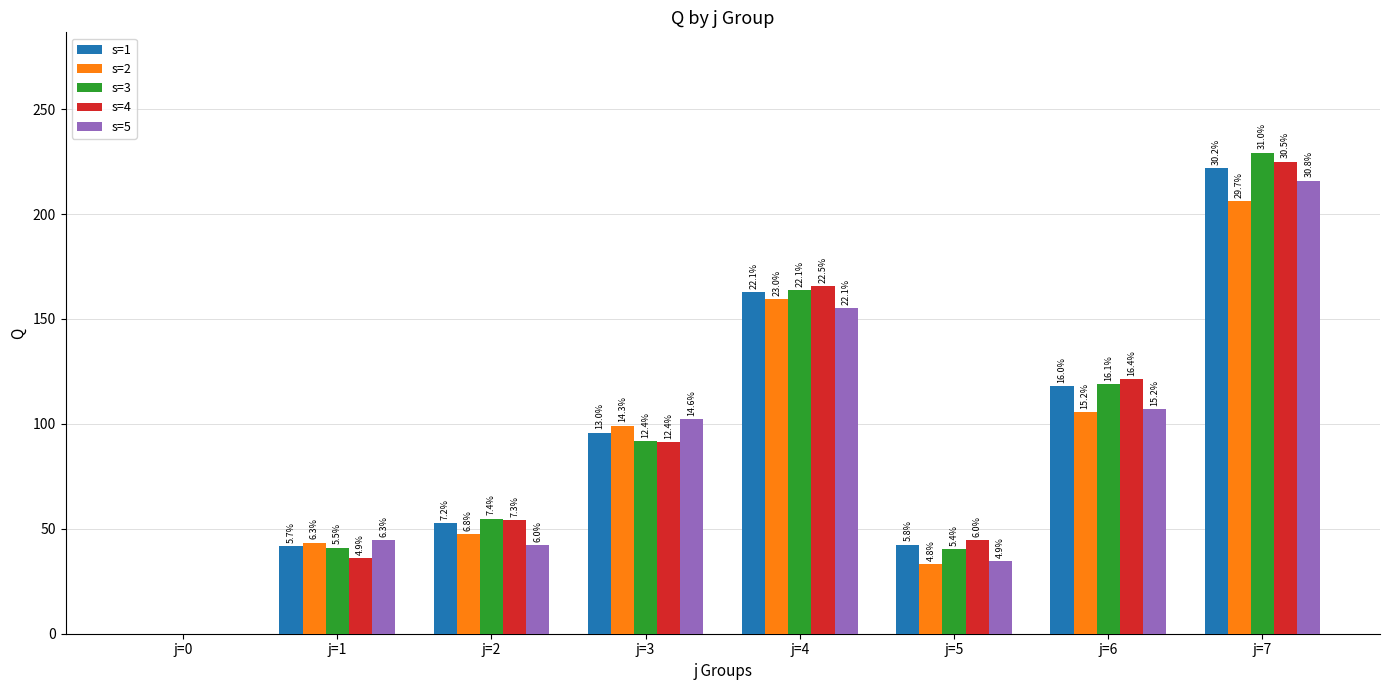

Does the chart contain stacked bars?

No